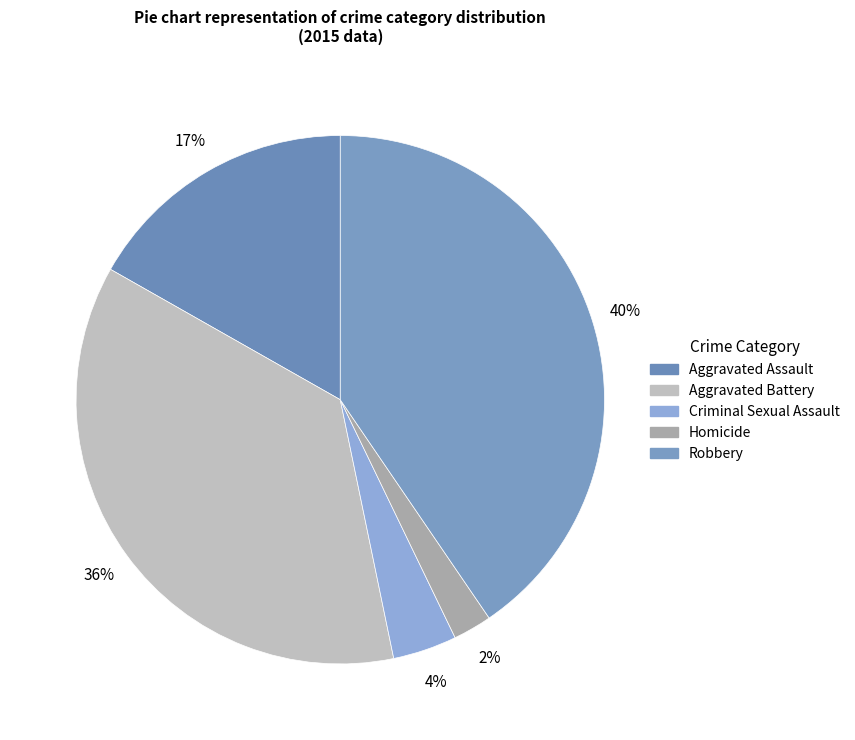

Does Robbery account for over 50% of the chart?

No